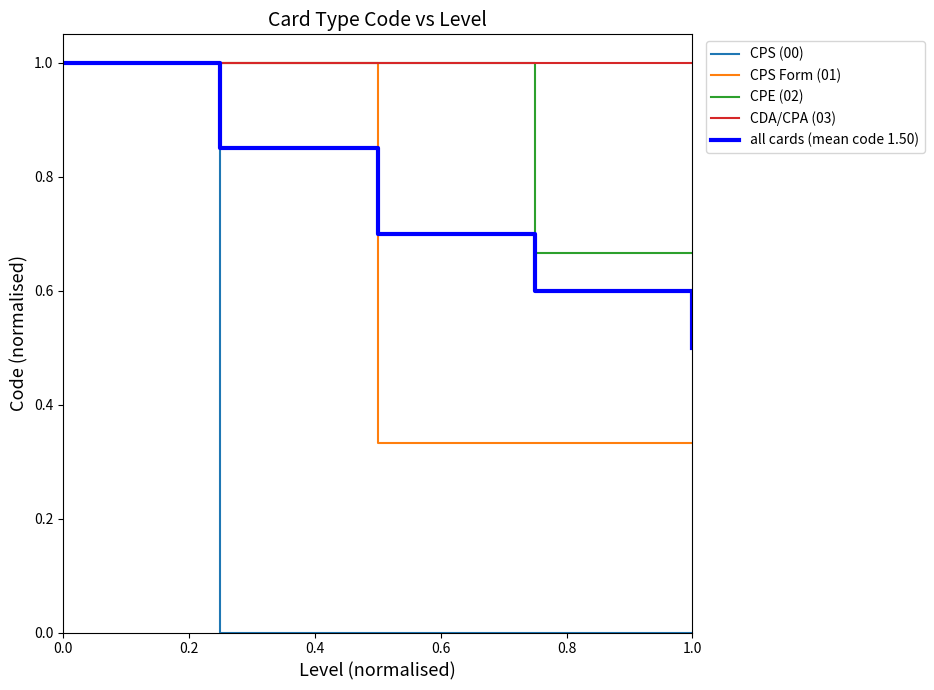

True or false: all cards (mean code 1.50) has a value of 0.8 at 1.0.

False